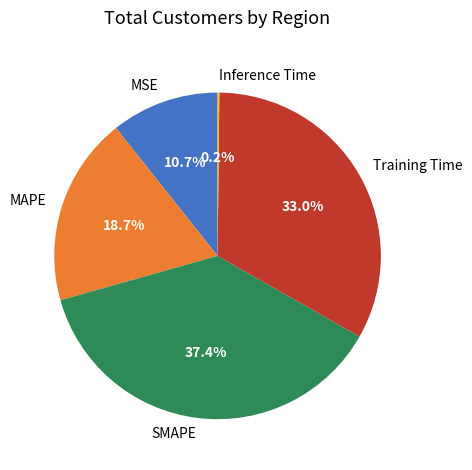

What percentage do Training Time and MSE together represent?

43.7%